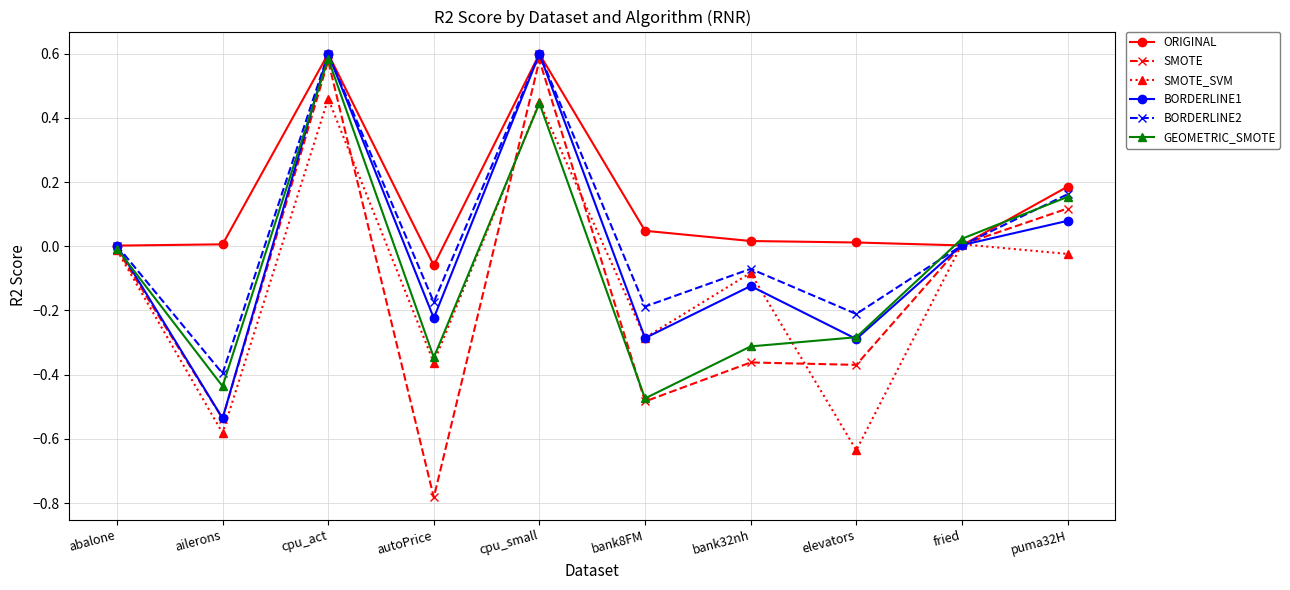

What is the sum of the SMOTE_SVM values at ailerons and bank32nh?

-0.7